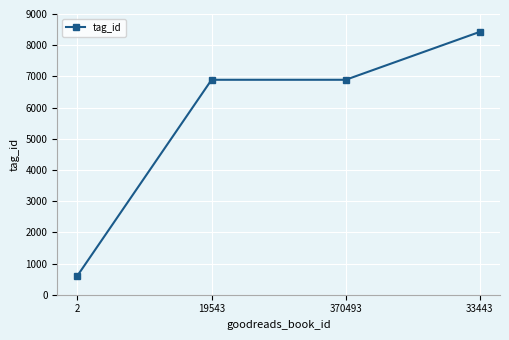

True or false: the data shows 3362 at 33443.

False